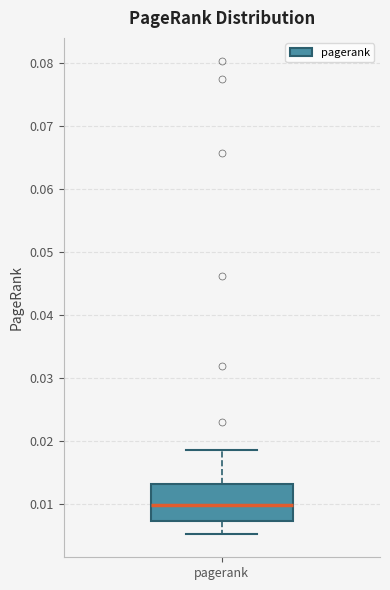

Transcribe this box plot: give where the median line is, the range the box spans, and where the two whiskers end, as read against the y-axis. The values are not printed on the chart, so give them approximately, as read against the axis.

median 0.010, box 0.007 to 0.013, whiskers 0.005 to 0.019